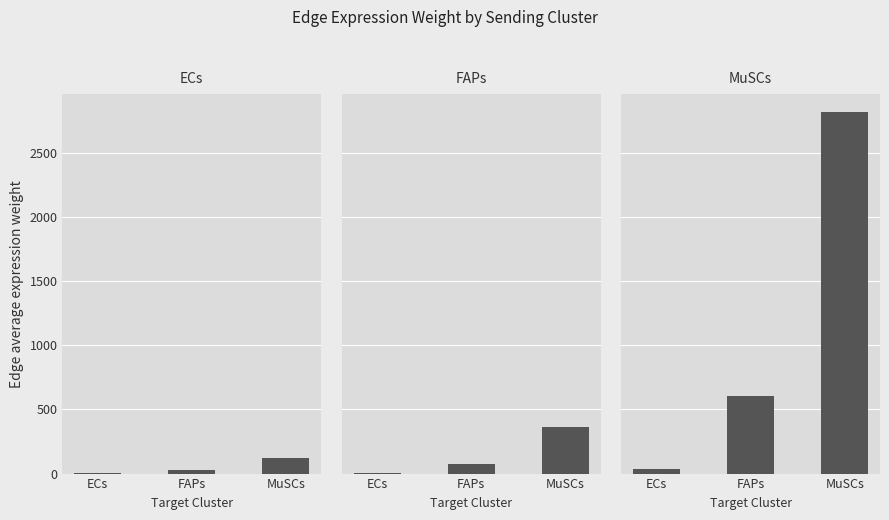

Reading right to left, list all the values displayed in this chart.

ECs: MuSCs=120.3	FAPs=25.8	ECs=1.4
FAPs: MuSCs=360.8	FAPs=77.4	ECs=4.3
MuSCs: MuSCs=2819.4	FAPs=604.6	ECs=33.5